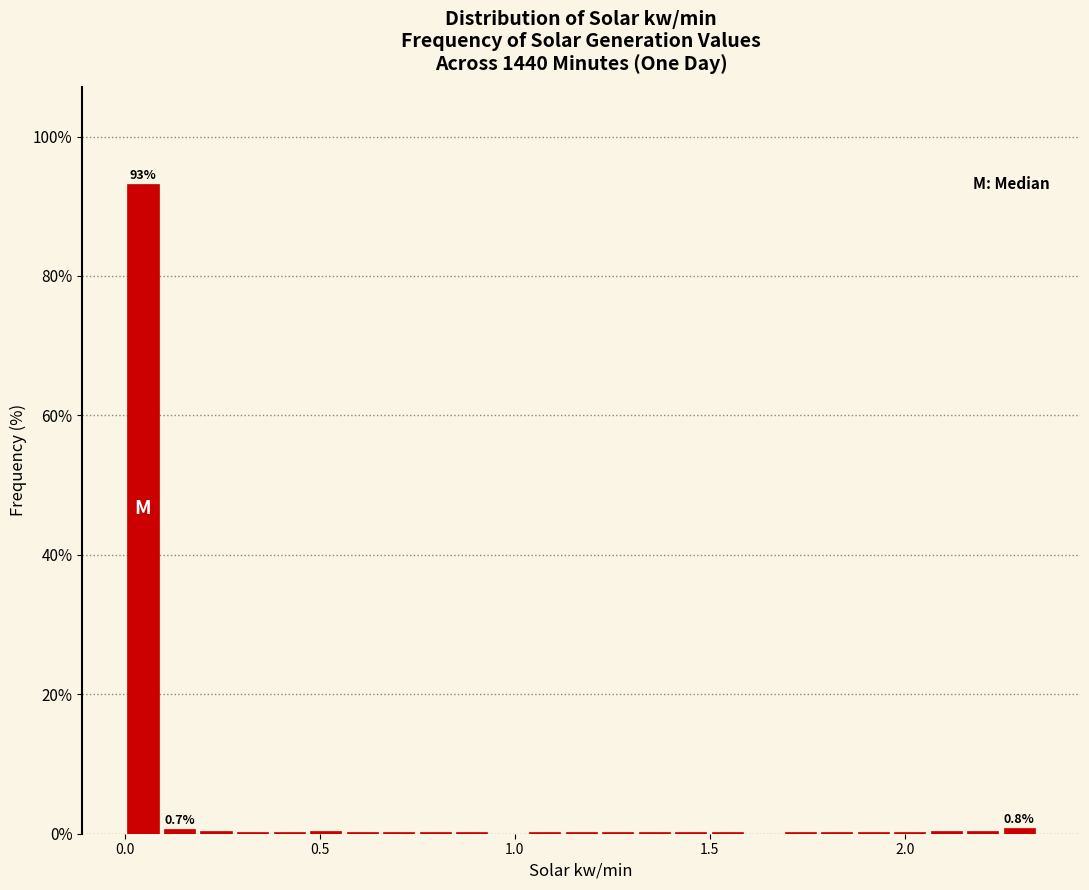

Around what value on the x-axis is the tallest bar? Give the approximate position of its centre, as read against the axis.

0.05